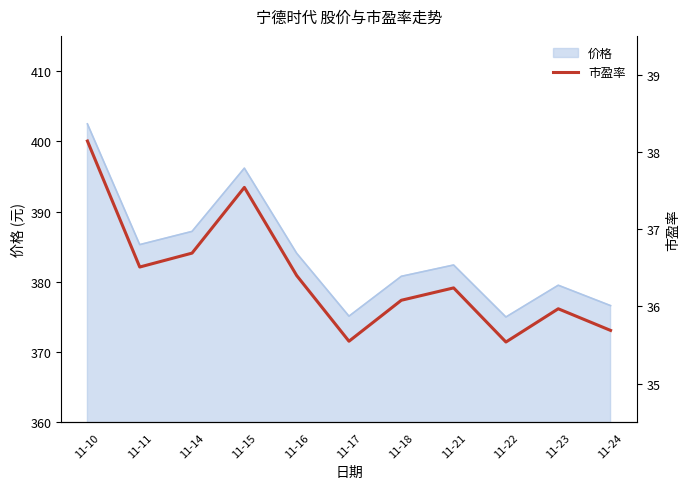

What is the value of the 5th point from the left?

36.4